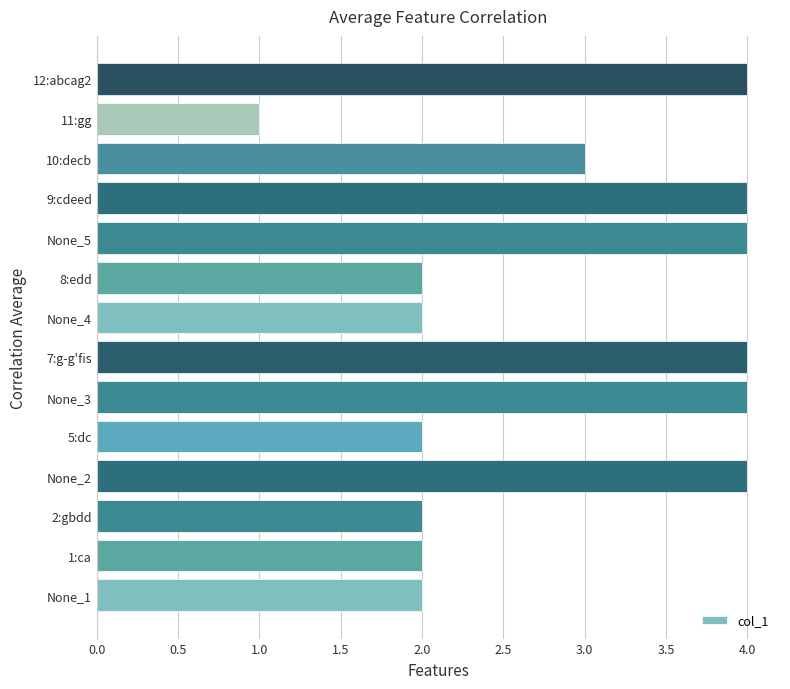

The chart shows a value of 4 at 7:g-g'fis. True or false?

True